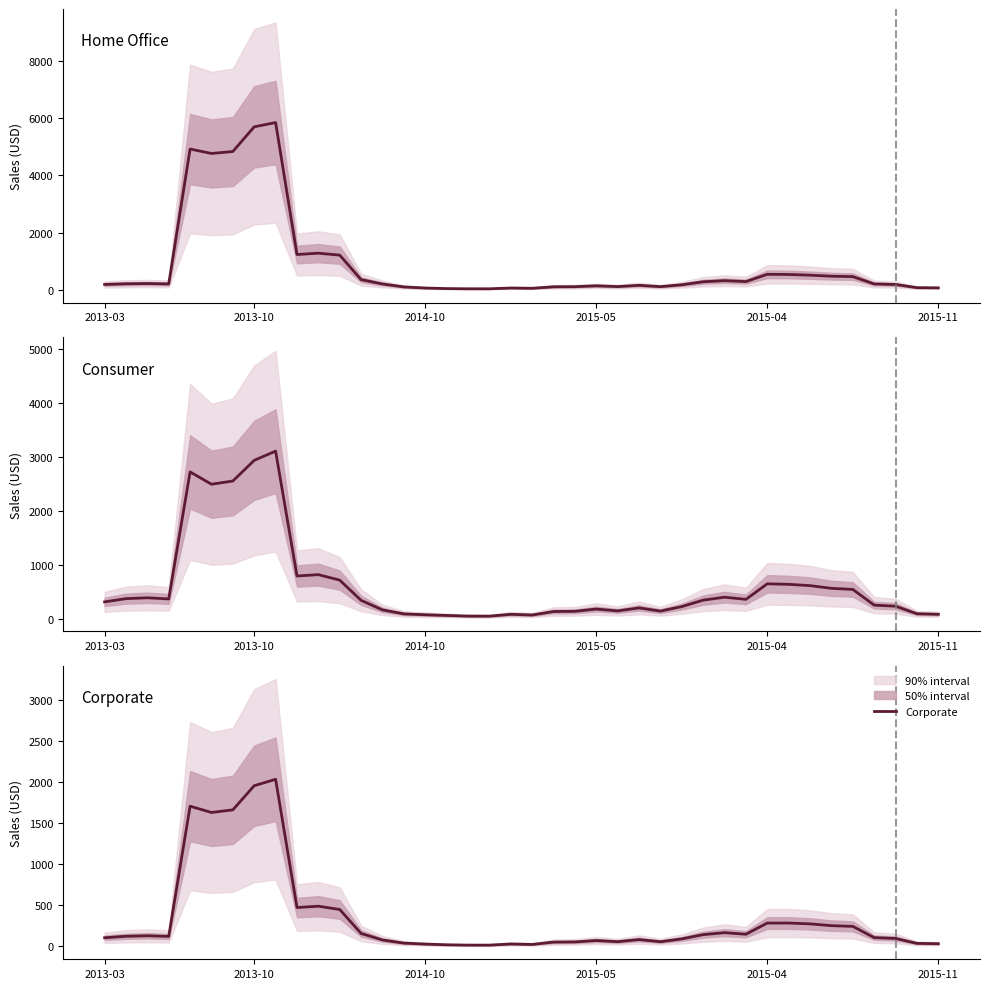

Rank the categories by Home Office value from highest to lowest.

8, 7, 2015-04, 6, 2015-11, 10, 9, 11, 31, 32, 33, 34, 35, 12, 29, 30, 28, 2014-10, 2013-10, 36, 2015-05, 13, 2013-03, 37, 27, 25, 23, 24, 26, 22, 21, 14, 38, 39, 19, 15, 20, 16, 17, 18